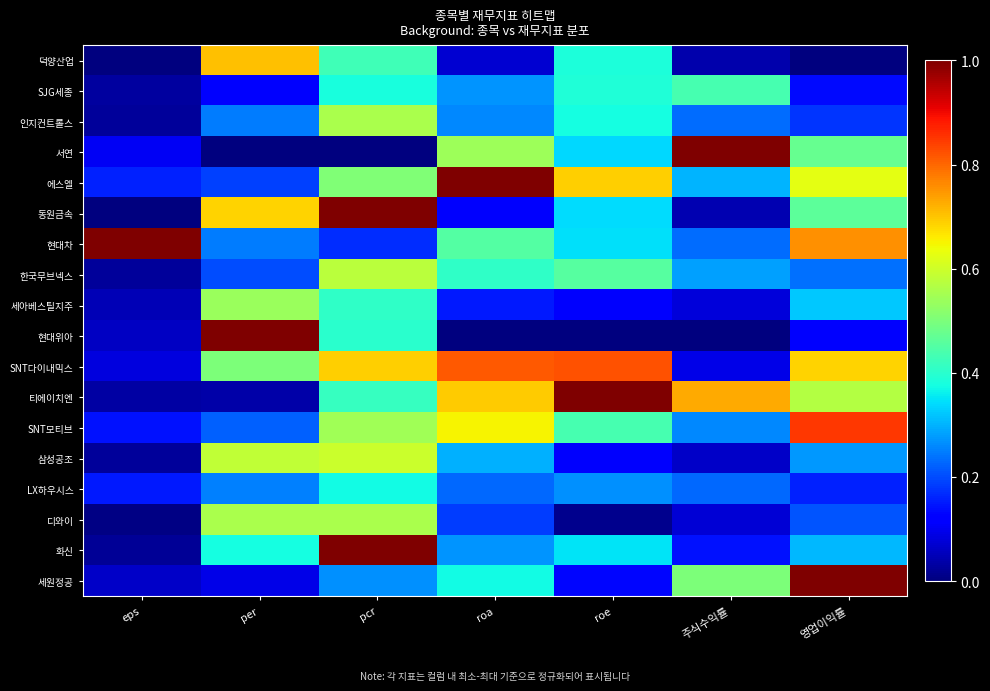

Reading left to right, extract all data points from this chart.

덕양산업: eps=0.0	per=0.7	pcr=0.4	roa=0.1	roe=0.4	주식수익률=0.0	영업이익률=0.0
SJG세종: eps=0.0	per=0.1	pcr=0.4	roa=0.3	roe=0.4	주식수익률=0.4	영업이익률=0.1
인지컨트롤스: eps=0.0	per=0.2	pcr=0.6	roa=0.3	roe=0.4	주식수익률=0.2	영업이익률=0.2
서연: eps=0.1	per=0.0	pcr=0.0	roa=0.5	roe=0.3	주식수익률=1.0	영업이익률=0.5
에스엘: eps=0.2	per=0.2	pcr=0.5	roa=1.0	roe=0.7	주식수익률=0.3	영업이익률=0.6
동원금속: eps=0.0	per=0.7	pcr=1.0	roa=0.1	roe=0.3	주식수익률=0.0	영업이익률=0.5
현대차: eps=1.0	per=0.2	pcr=0.2	roa=0.5	roe=0.3	주식수익률=0.2	영업이익률=0.8
한국무브넥스: eps=0.0	per=0.2	pcr=0.6	roa=0.4	roe=0.5	주식수익률=0.3	영업이익률=0.2
세아베스틸지주: eps=0.0	per=0.5	pcr=0.4	roa=0.2	roe=0.1	주식수익률=0.1	영업이익률=0.3
현대위아: eps=0.1	per=1.0	pcr=0.4	roa=0.0	roe=0.0	주식수익률=0.0	영업이익률=0.1
SNT다이내믹스: eps=0.1	per=0.5	pcr=0.7	roa=0.8	roe=0.8	주식수익률=0.1	영업이익률=0.7
티에이치엔: eps=0.0	per=0.0	pcr=0.4	roa=0.7	roe=1.0	주식수익률=0.7	영업이익률=0.6
SNT모티브: eps=0.1	per=0.2	pcr=0.5	roa=0.7	roe=0.4	주식수익률=0.3	영업이익률=0.8
삼성공조: eps=0.0	per=0.6	pcr=0.6	roa=0.3	roe=0.1	주식수익률=0.1	영업이익률=0.3
LX하우시스: eps=0.1	per=0.3	pcr=0.4	roa=0.2	roe=0.3	주식수익률=0.2	영업이익률=0.2
디와이: eps=0.0	per=0.6	pcr=0.6	roa=0.2	roe=0.0	주식수익률=0.1	영업이익률=0.2
화신: eps=0.0	per=0.4	pcr=1.0	roa=0.3	roe=0.3	주식수익률=0.1	영업이익률=0.3
세원정공: eps=0.1	per=0.1	pcr=0.3	roa=0.4	roe=0.1	주식수익률=0.5	영업이익률=1.0